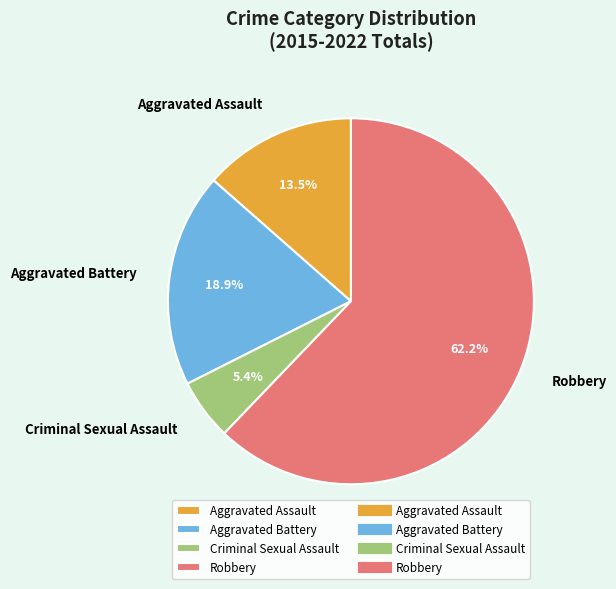

How many segments does this pie chart have?

4